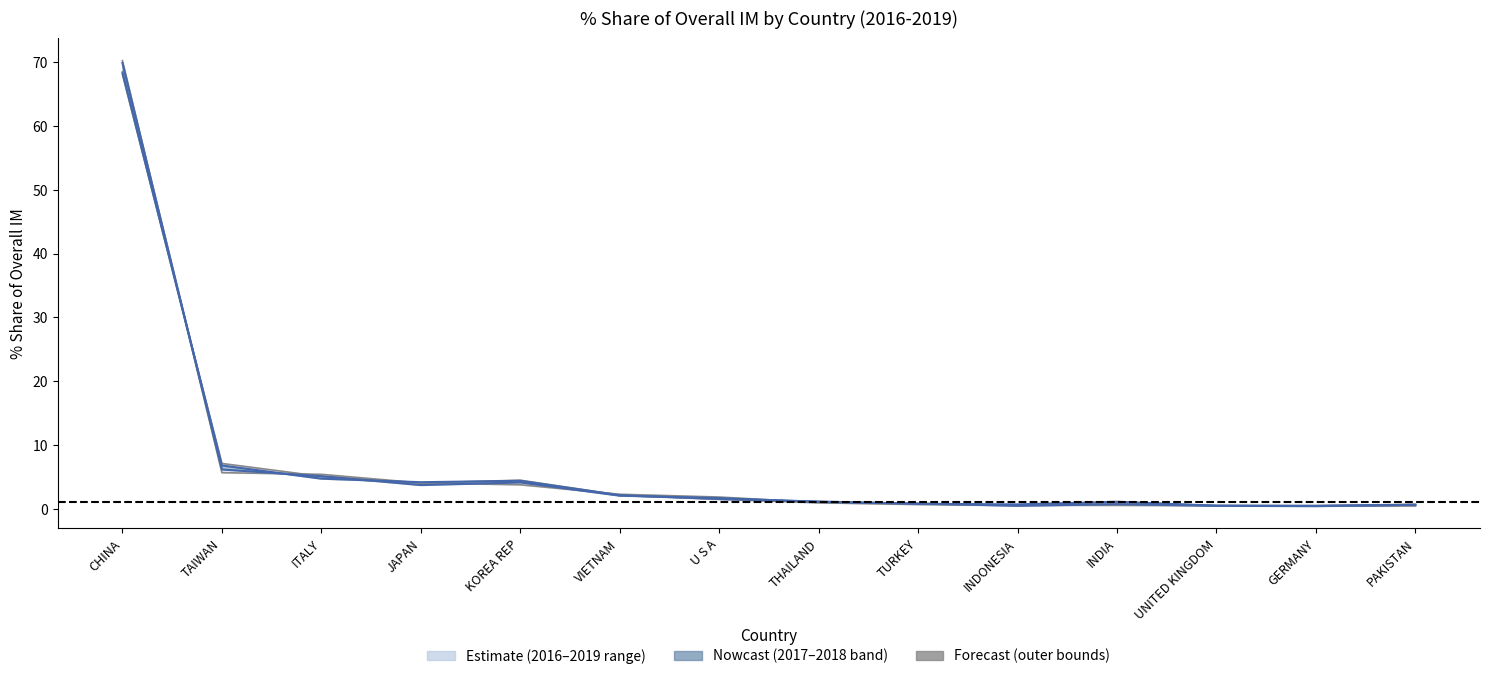

Does the chart have visible grid lines?

No